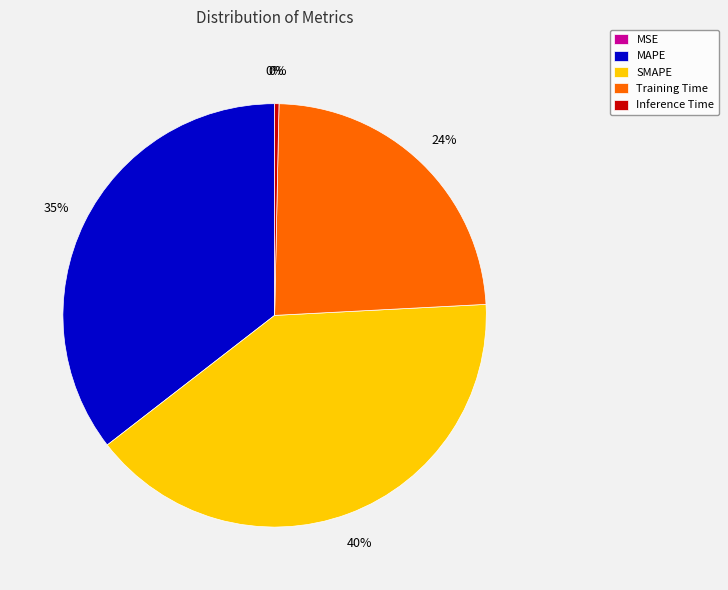

To the nearest percent, what is the difference between the SMAPE and Inference Time slice percentages?

40%